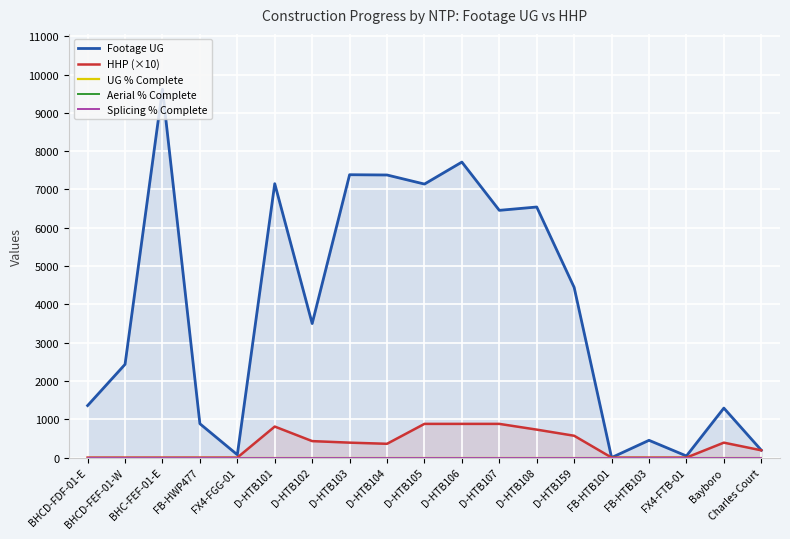

True or false: Aerial % Complete and UG % Complete intersect in this chart.

False